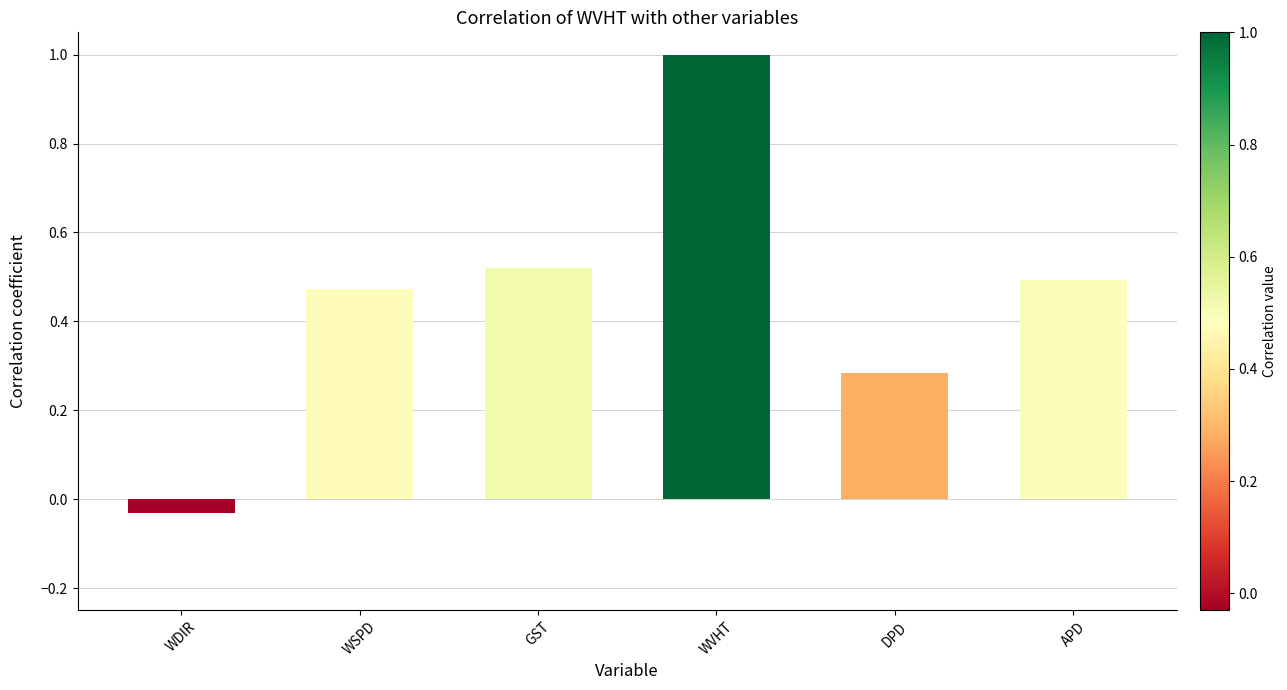

Rank the categories by value from lowest to highest.

WDIR, DPD, WSPD, APD, GST, WVHT